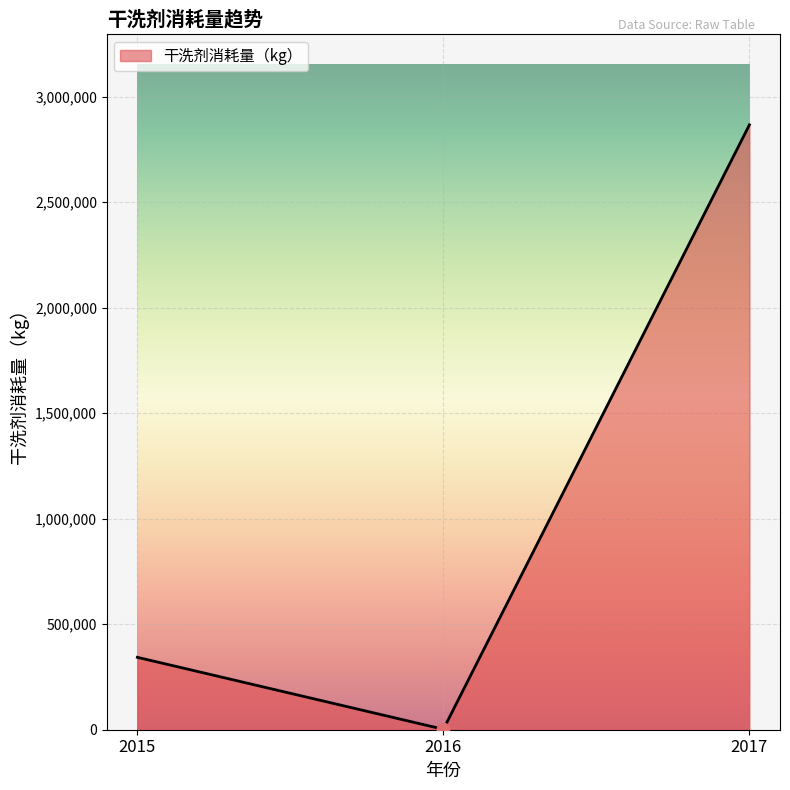

What is the change in value from 2015 to 2017?

+2523262.0